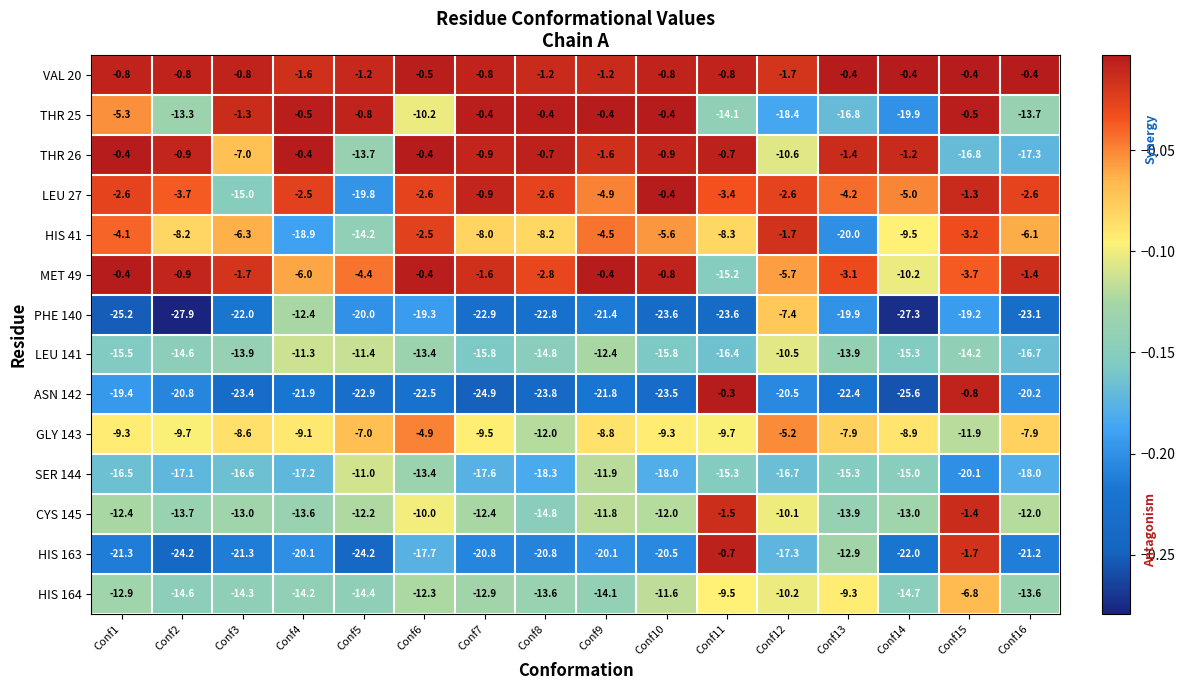

What is the difference between the maximum and minimum values in the MET 49 series?

14.8